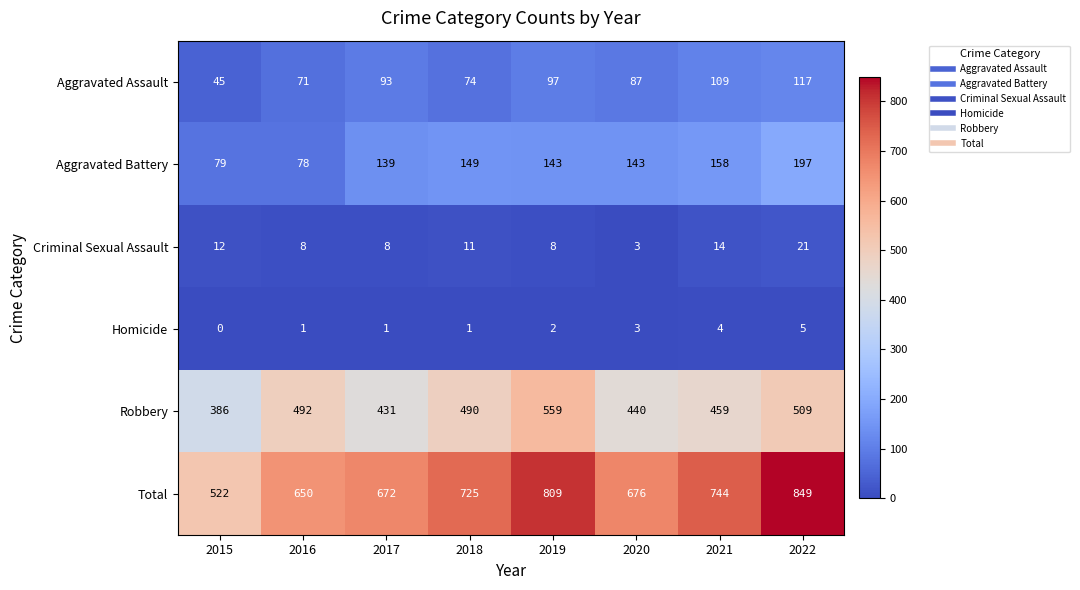

The value of Criminal Sexual Assault at 2015 is 12. True or false?

True